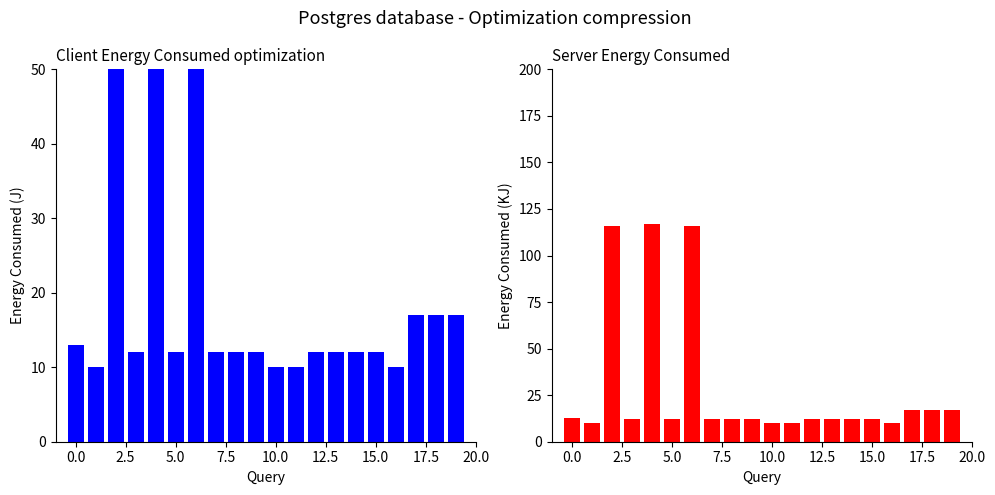

How many bars are there in total?

40